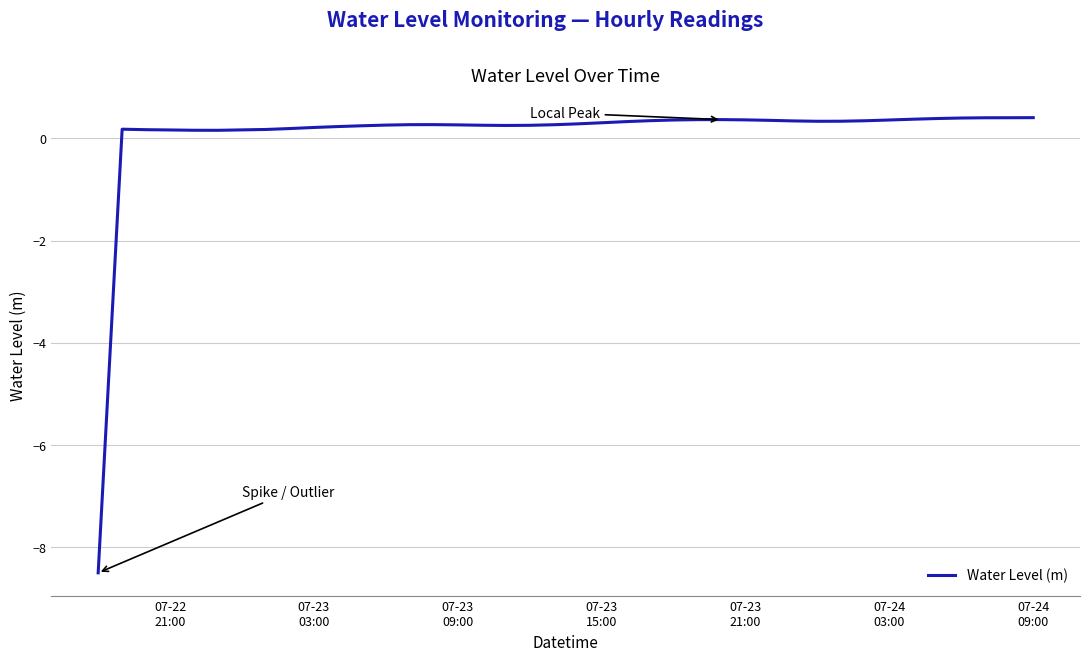

What is the minimum value shown in the chart?

-8.5